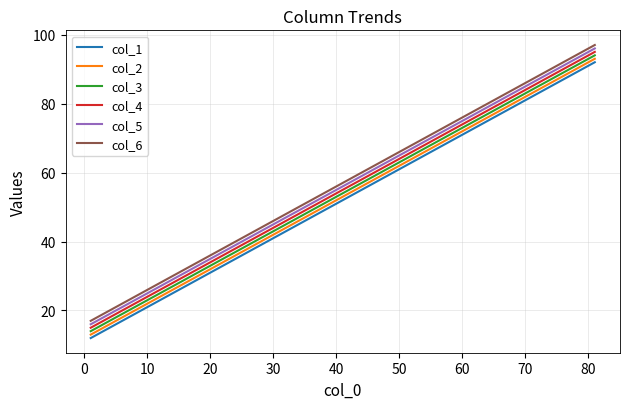

What is the difference between the maximum and minimum values in the col_3 series?

80